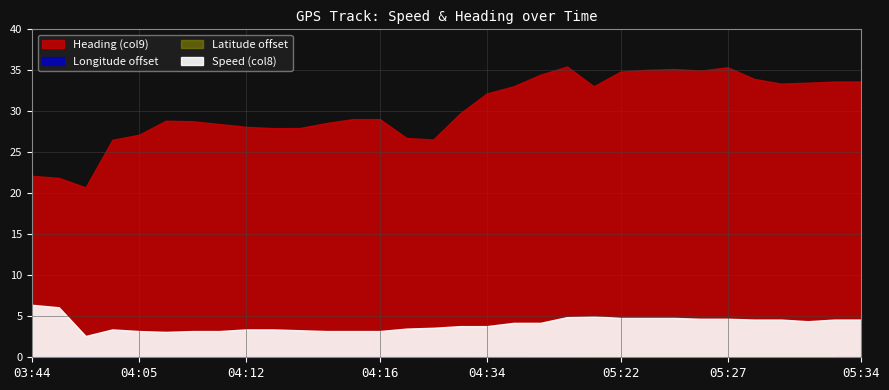

Where is the first local maximum for Speed (col8)?

04:04